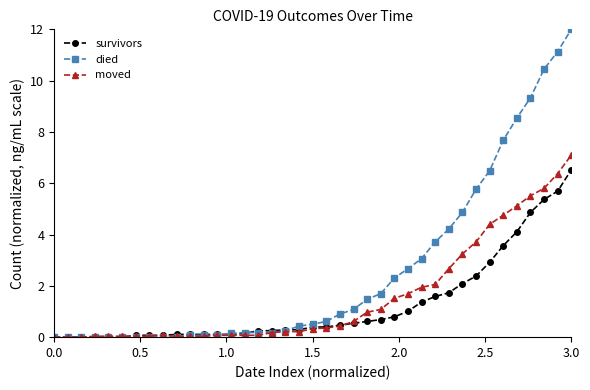

Rank the series by their average value, from highest to lowest.

died, moved, survivors